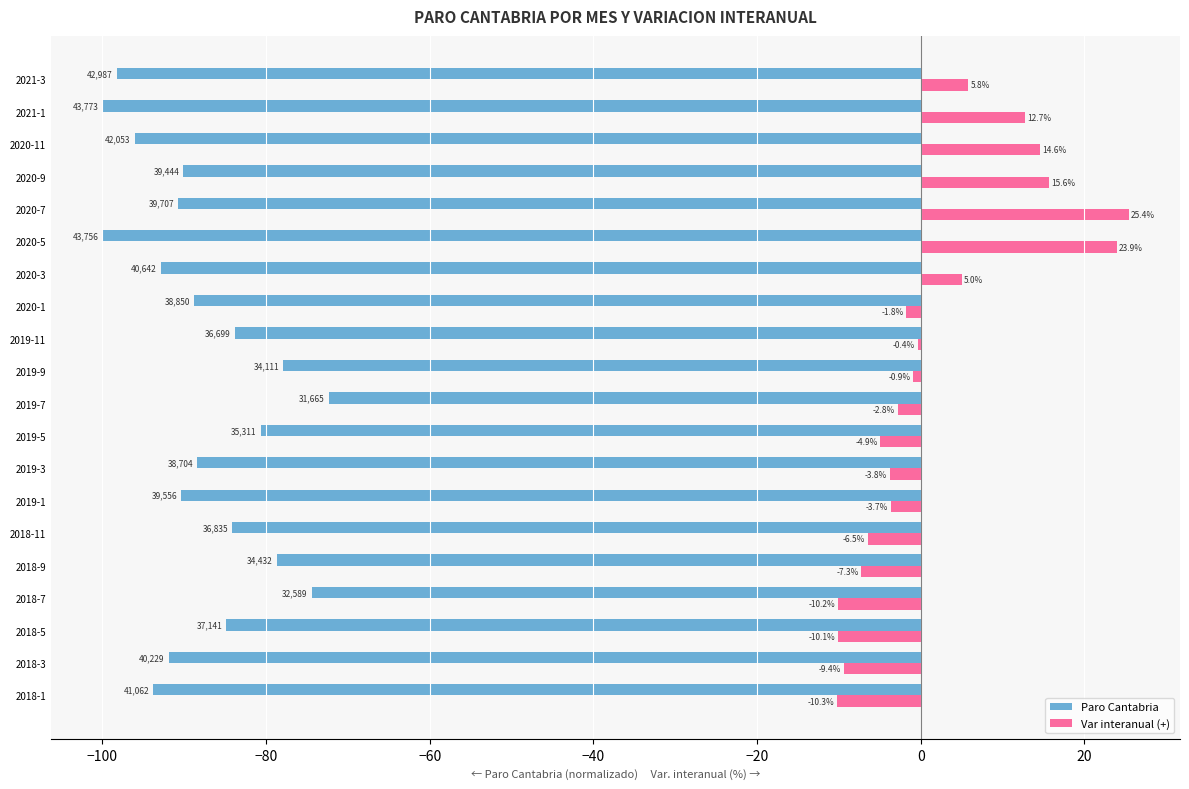

At how many categories does at least one series exceed -93?

20